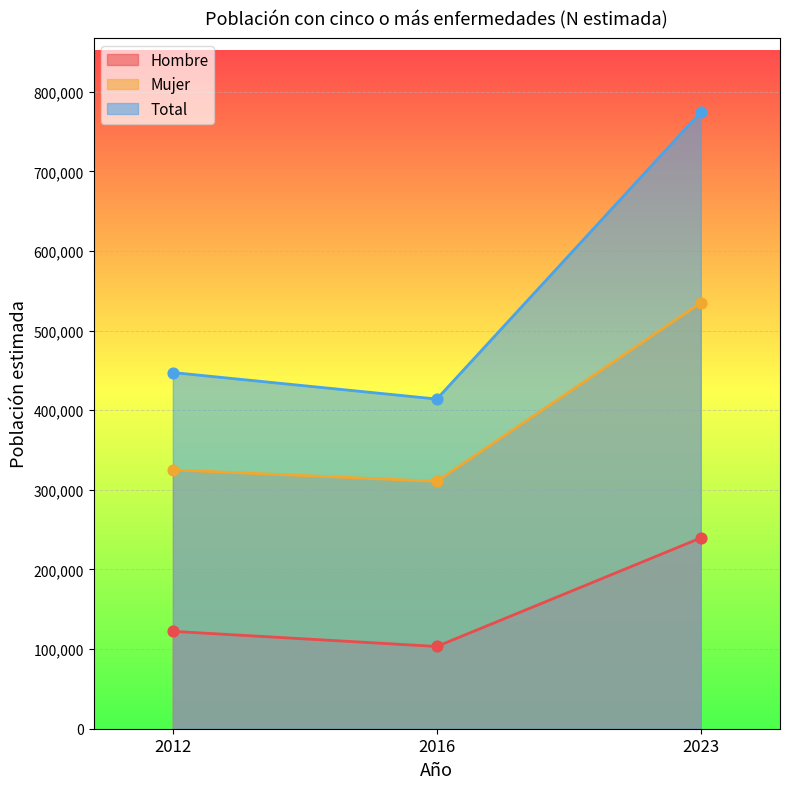

Which series contains the highest Y value?

Total